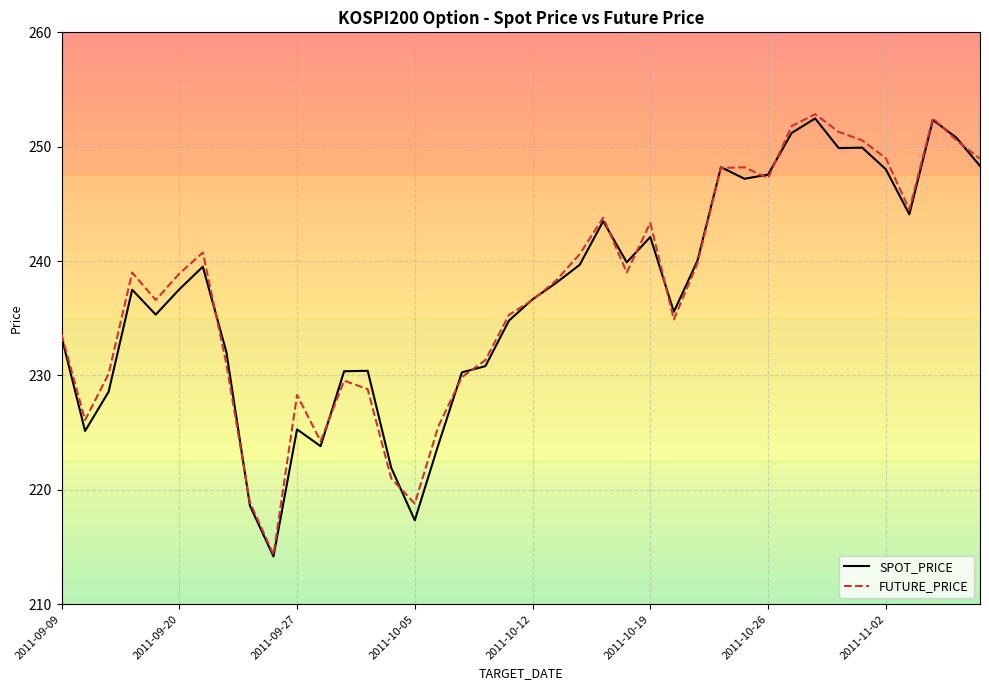

True or false: FUTURE_PRICE and SPOT_PRICE cross at least once.

True